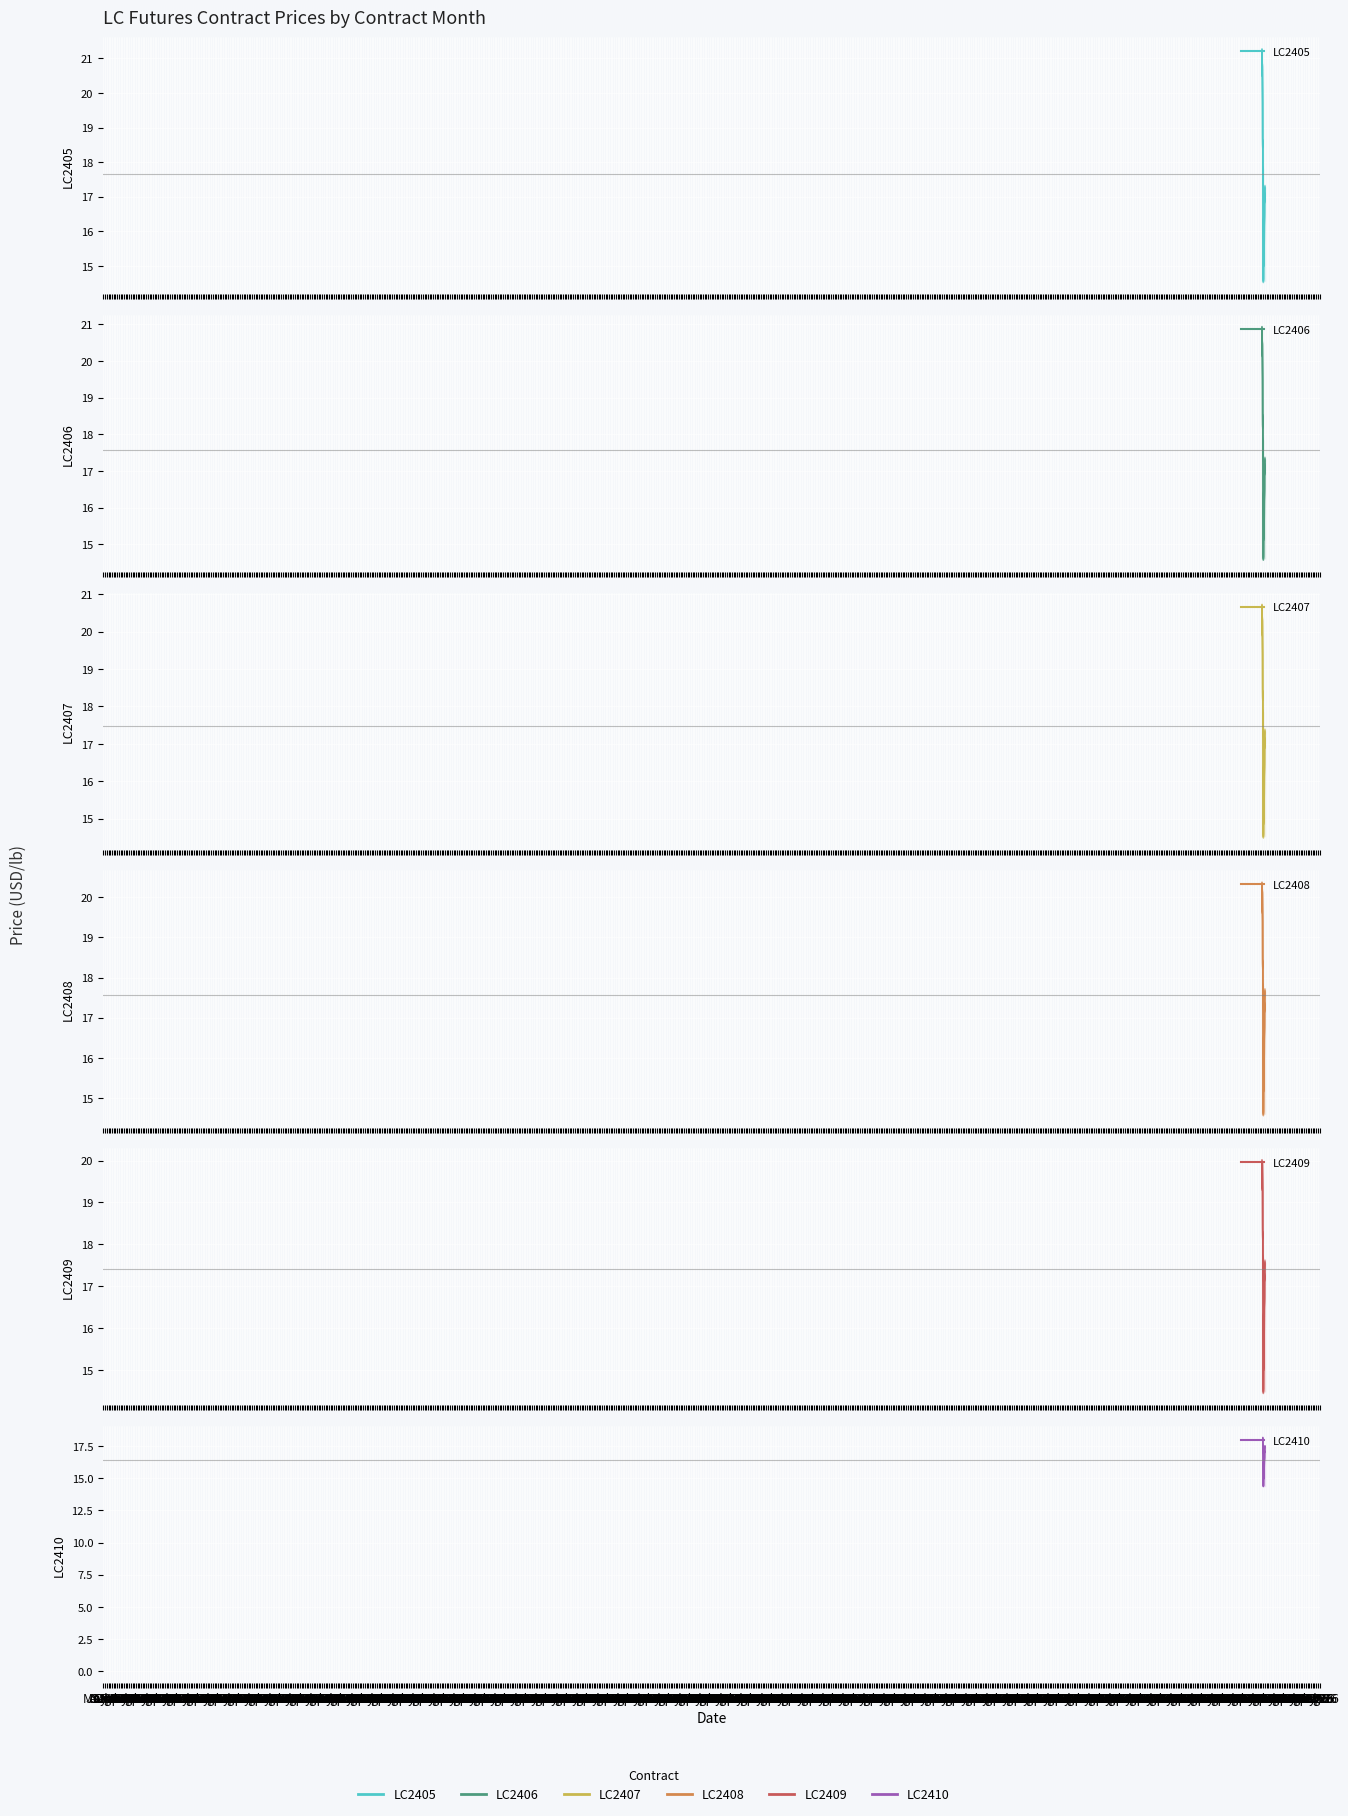

What is the label of the 24th point from the left?

Apr 69